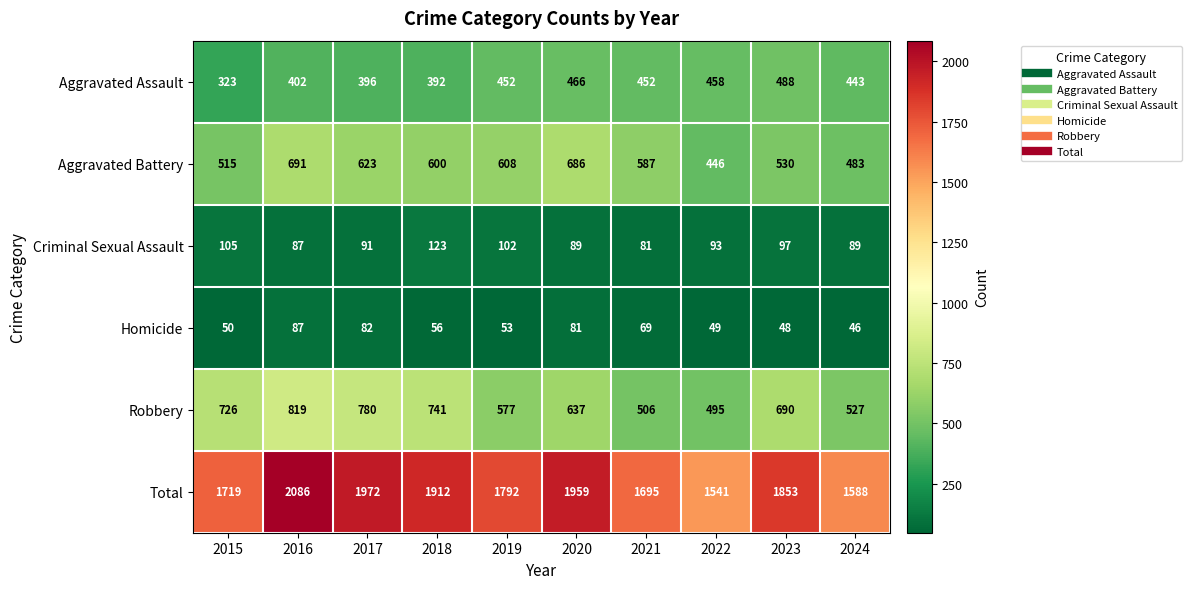

Is the value of Robbery at 2015 greater than the value of Aggravated Battery at 2024?

Yes